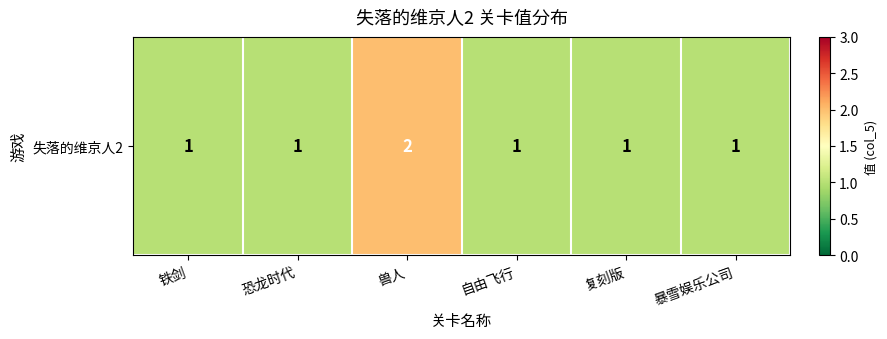

What is the smallest value displayed?

1